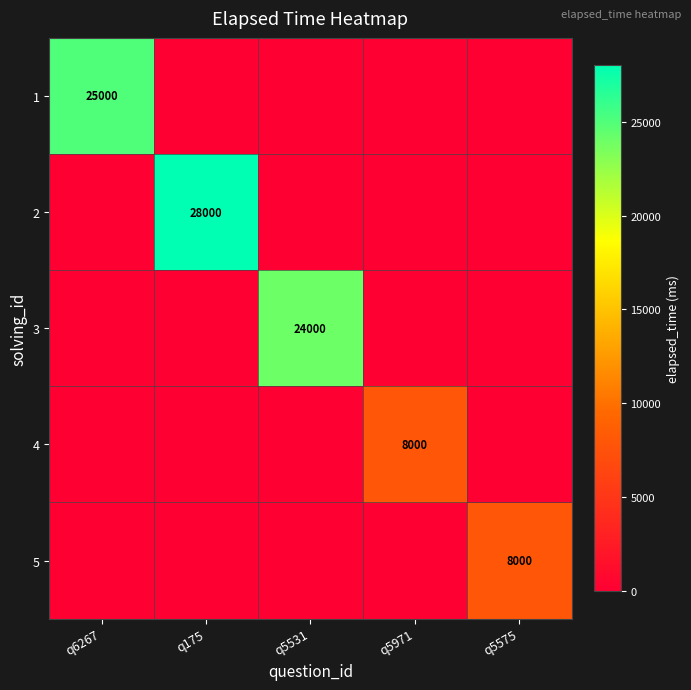

The 3 series shows 24000 at q5531. True or false?

True